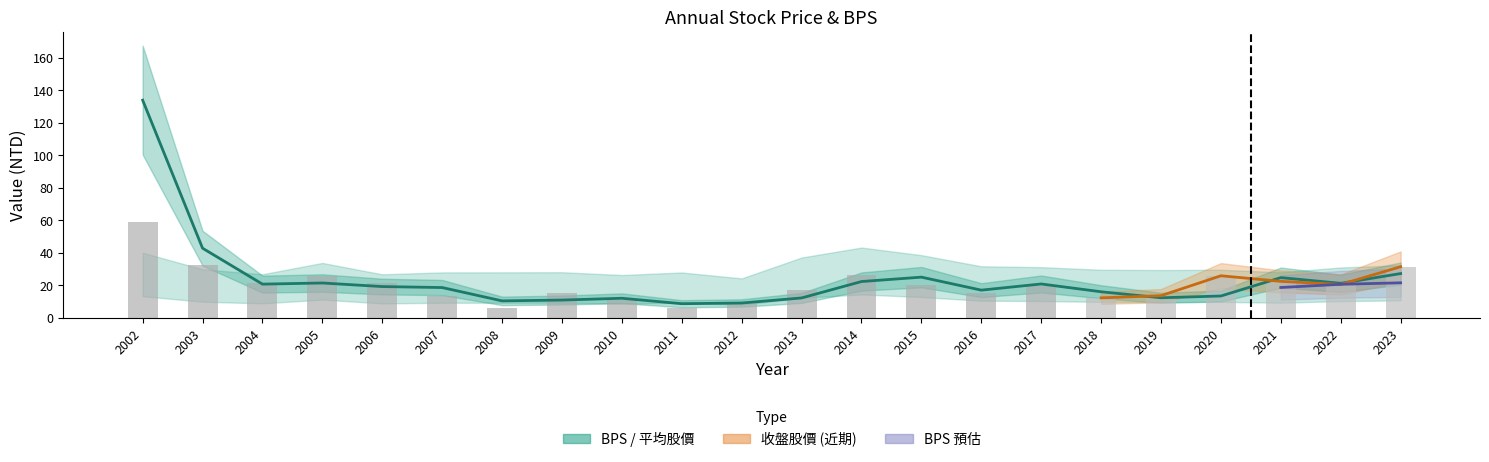

Read the 平均股價 value at 2006.

19.3